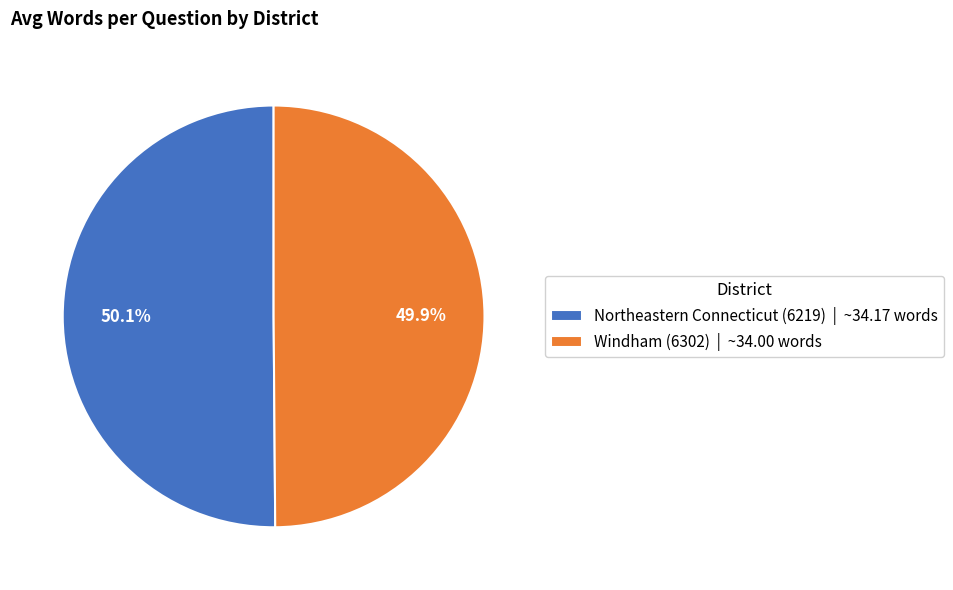

Count the number of slices in the pie.

2